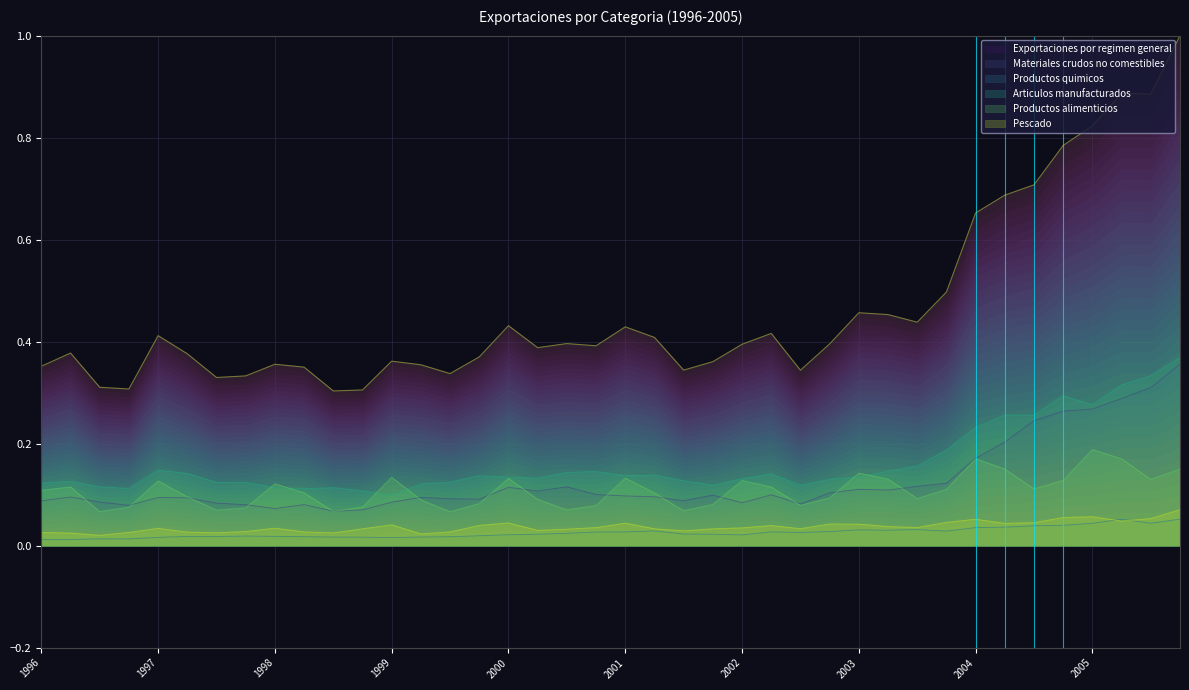

The Articulos manufacturados series shows 0.0 at 1999. True or false?

False